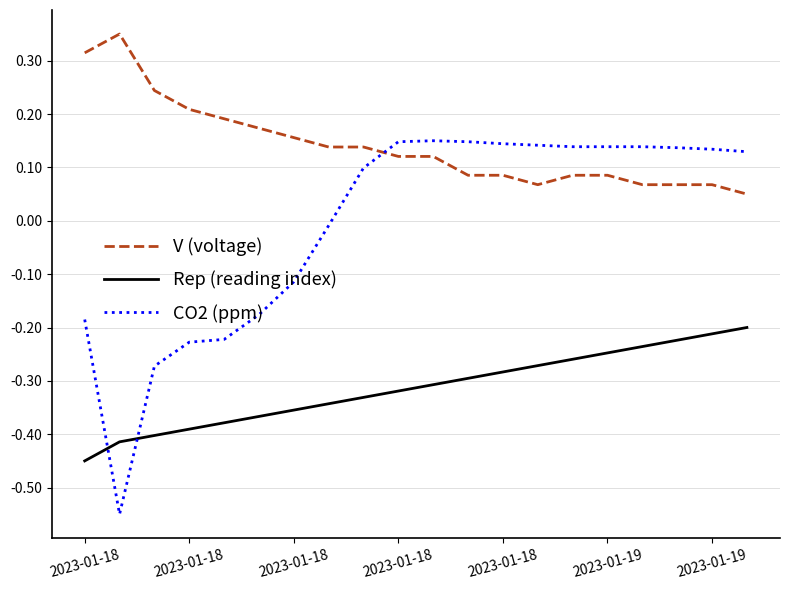

True or false: Rep (reading index) and V (voltage) intersect in this chart.

False